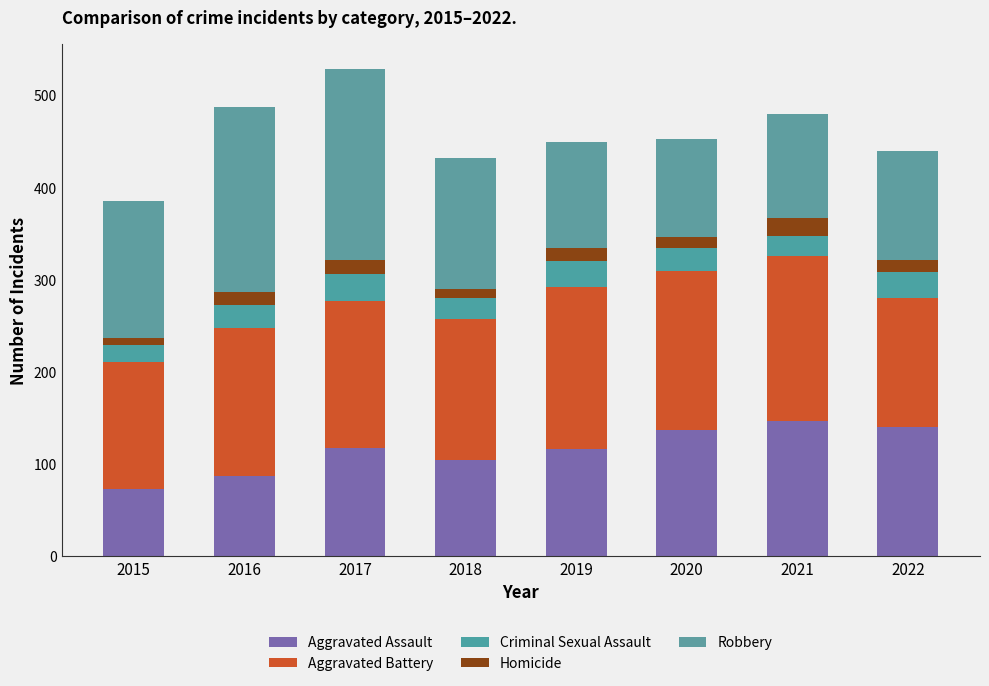

Between 2018 and 2022, which is larger?

2022